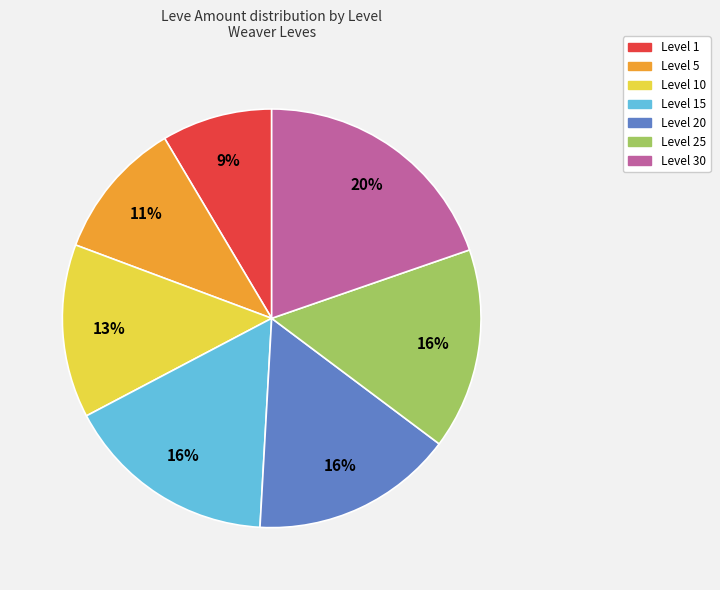

Does any single category account for the majority?

No